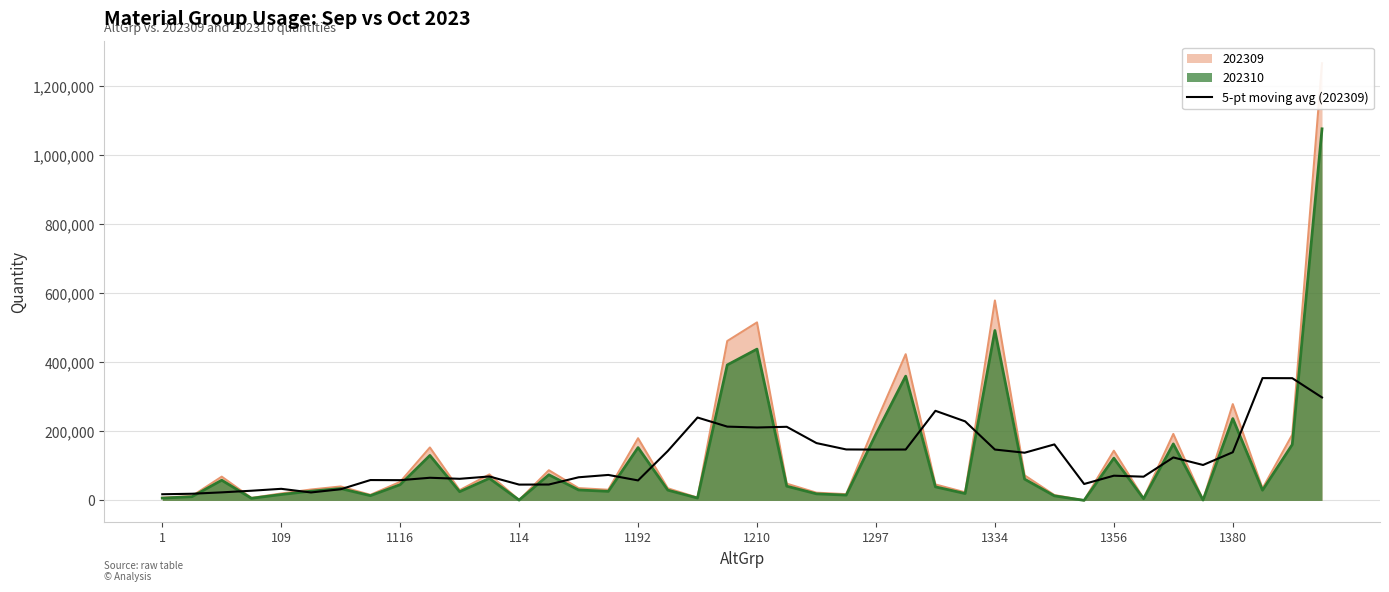

How many points are lower than both their immediate neighbors (excluding endpoints)?

11